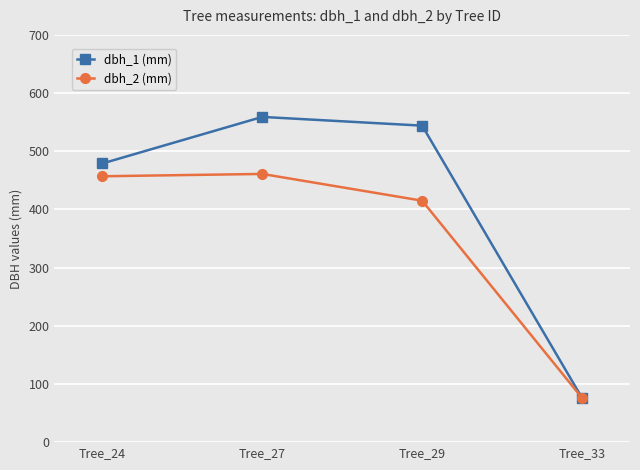

How many lines are shown in the chart?

2